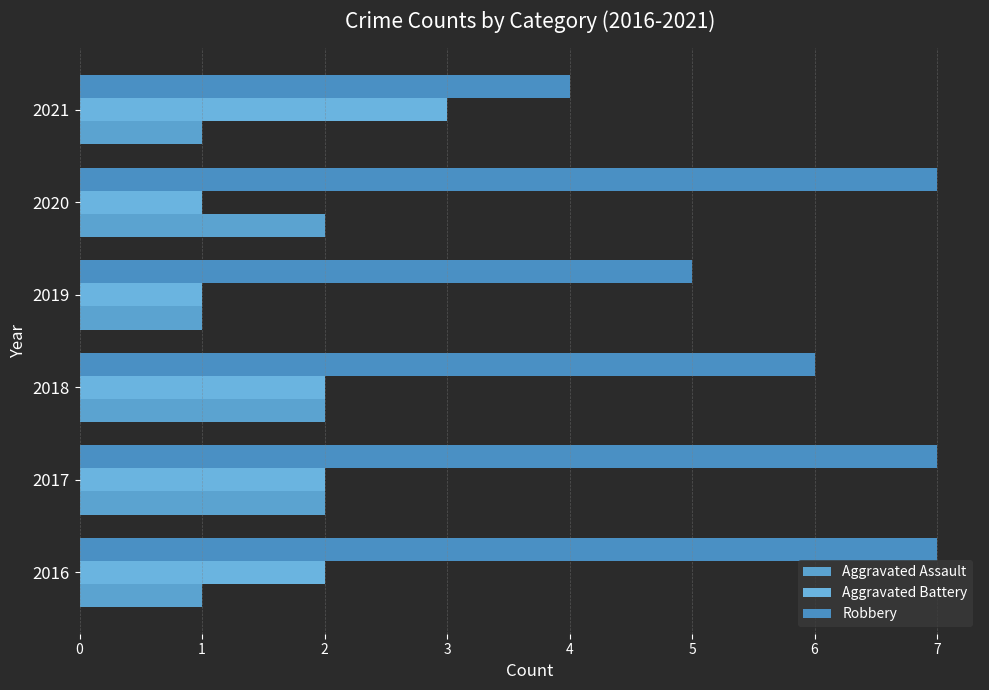

At how many categories does at least one series exceed 6?

3